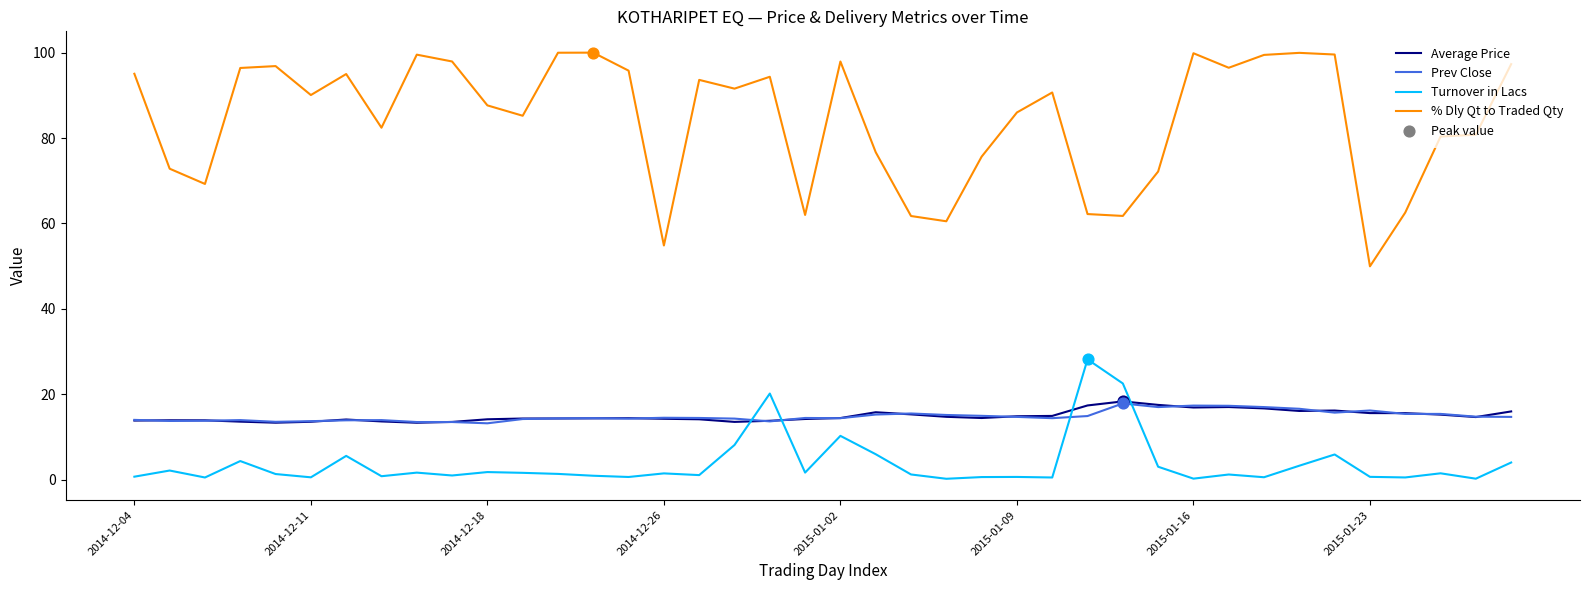

At how many categories does at least one series exceed 21?

40